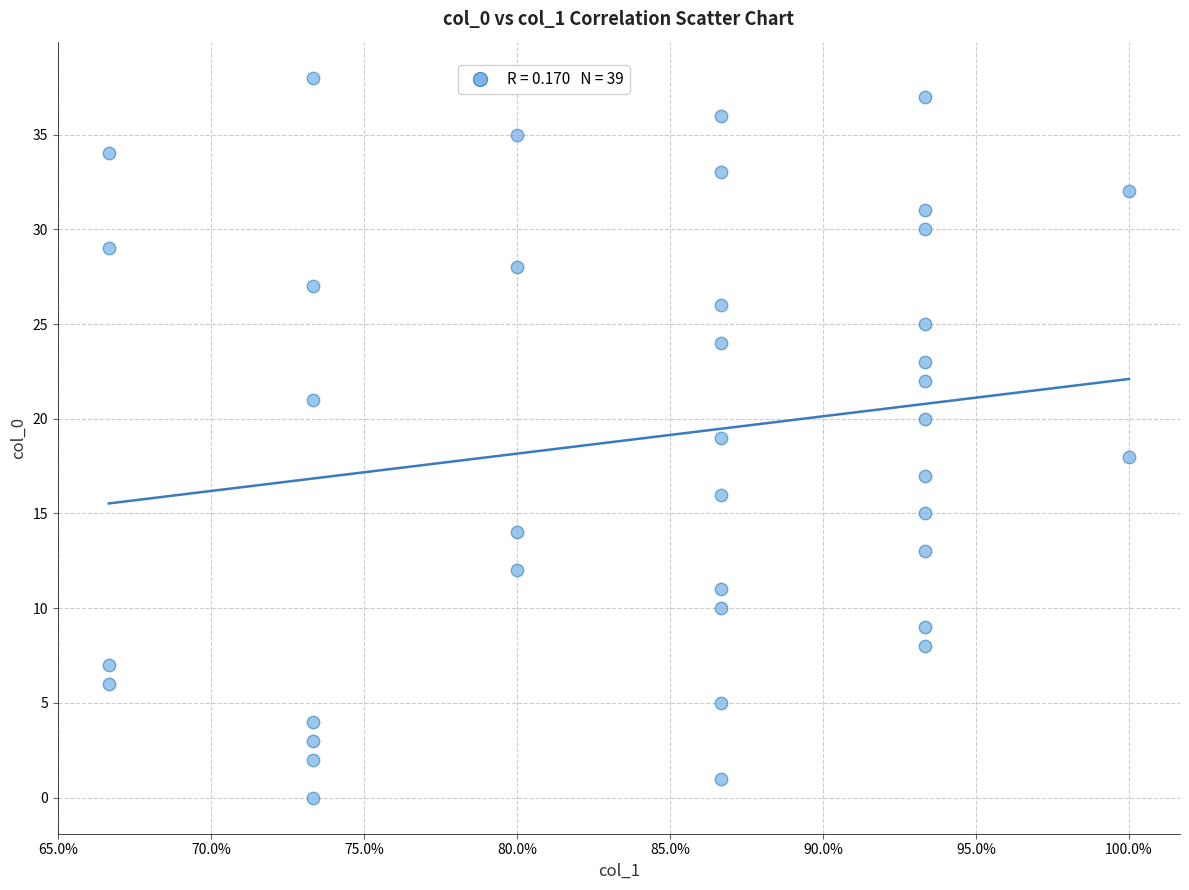

What is the range of Y values (max minus min)?

38